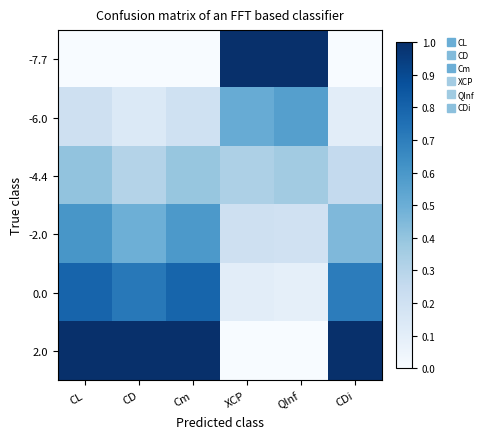

At how many categories does at least one series exceed 0?

6